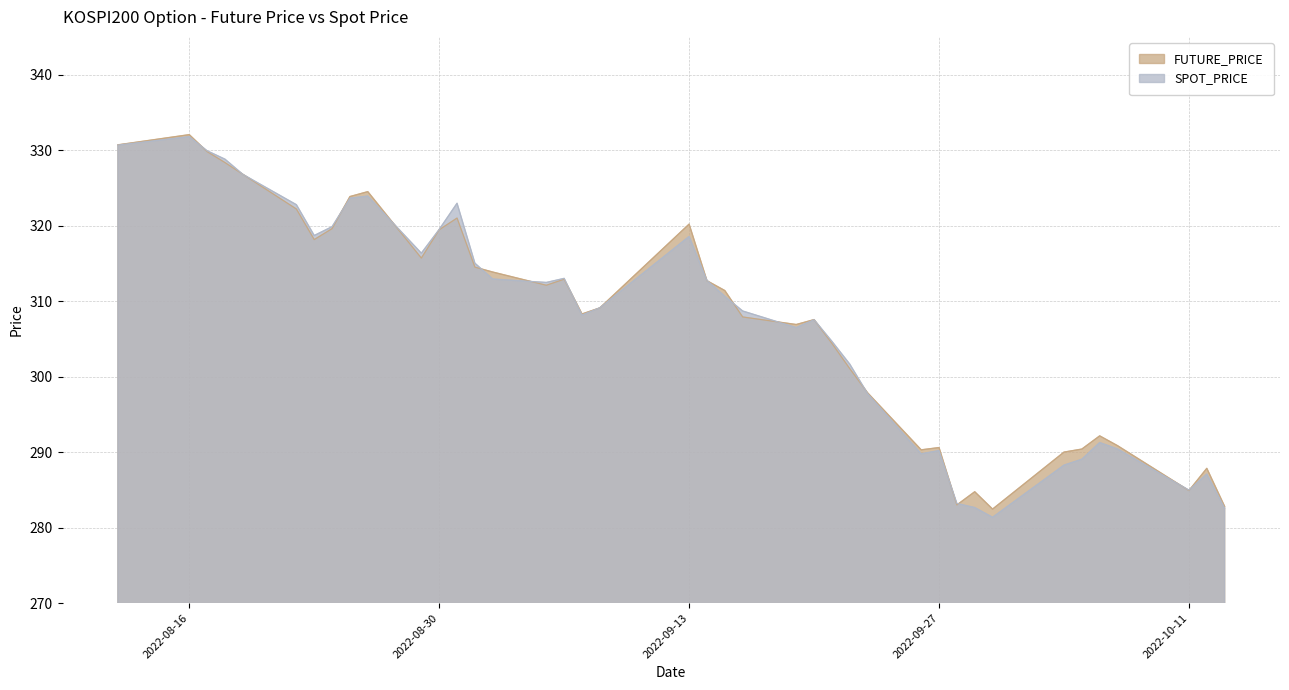

Which series ends up on top after the final intersection of FUTURE_PRICE and SPOT_PRICE?

FUTURE_PRICE